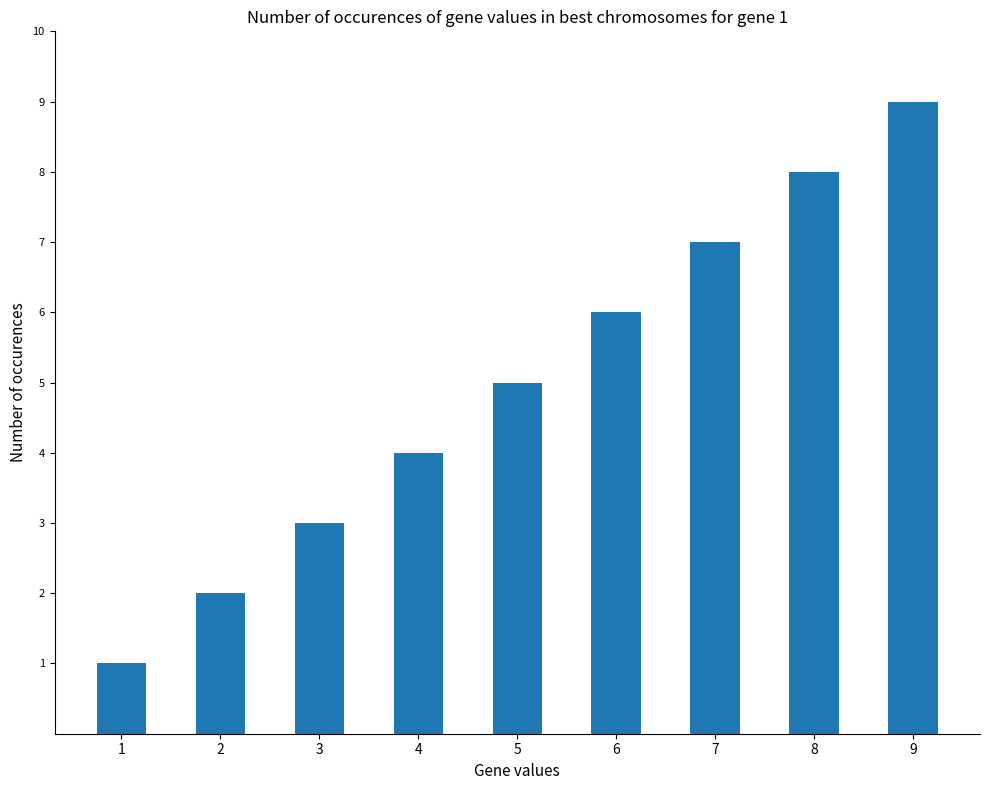

What is the value of the 9th bar from the left?

9